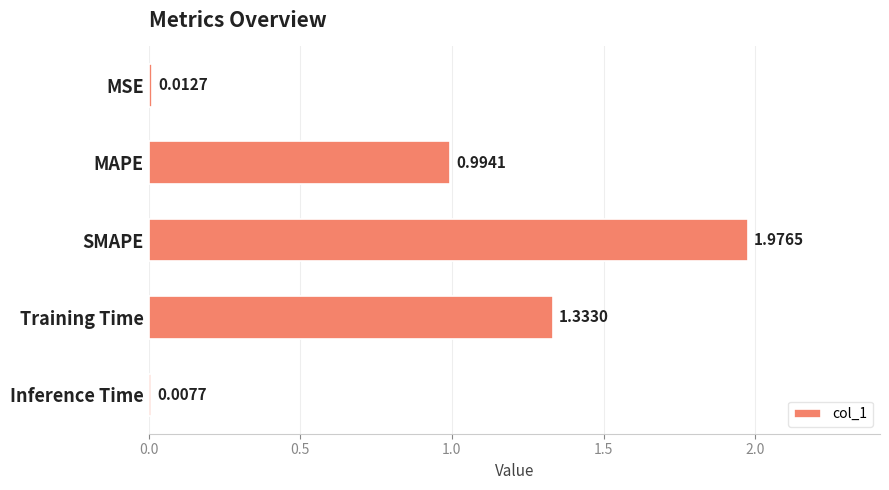

What is the label of the 4th bar from the top?

Training Time